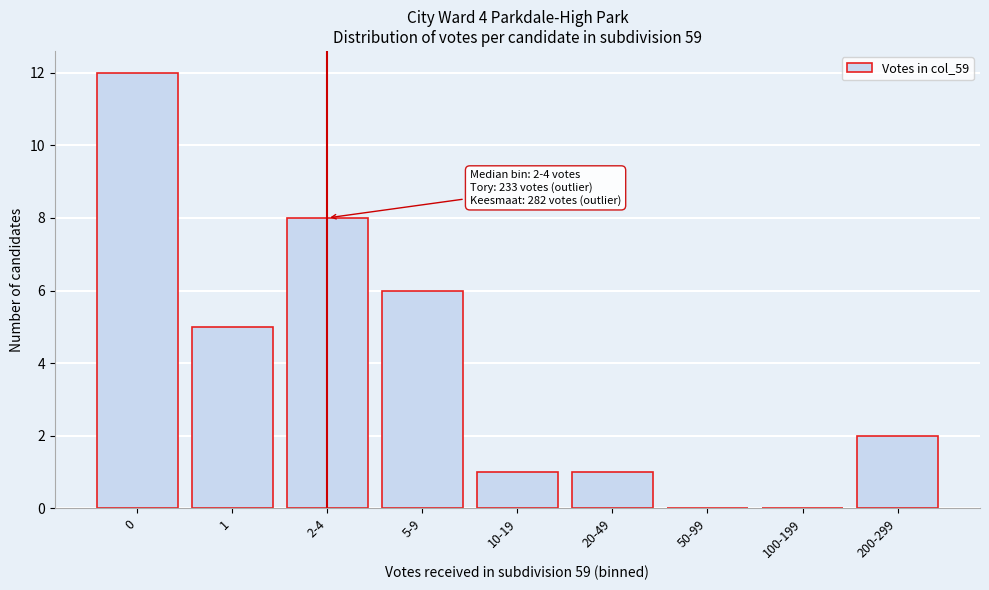

Reading left to right, what are all the values shown in this chart?

0=12	1=5	2-4=8	5-9=6	10-19=1	20-49=1	50-99=0	100-199=0	200-299=2